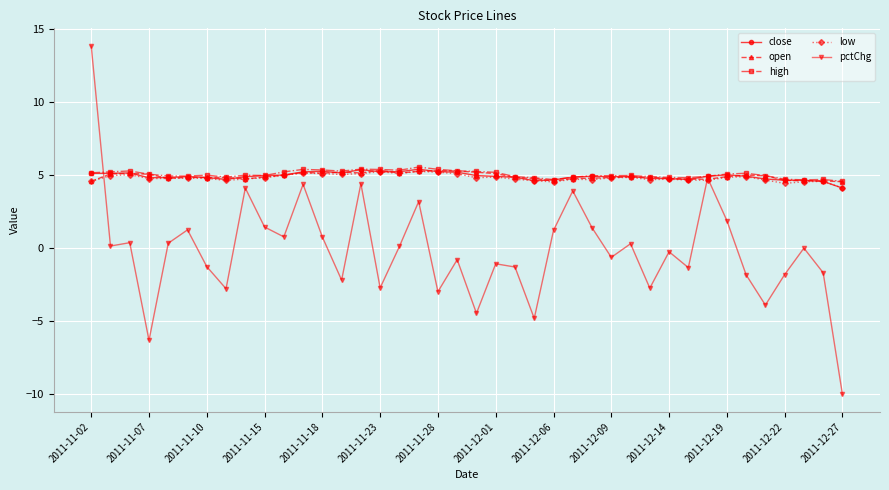

True or false: high has more than 0 interior local peaks.

True